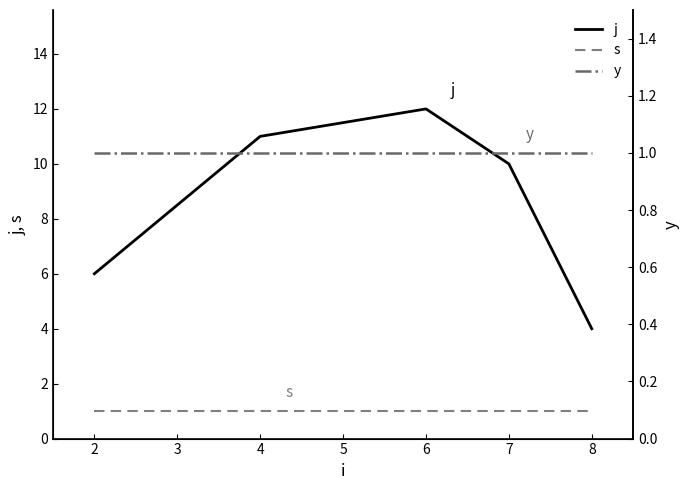

At which label does j reach its minimum?

8